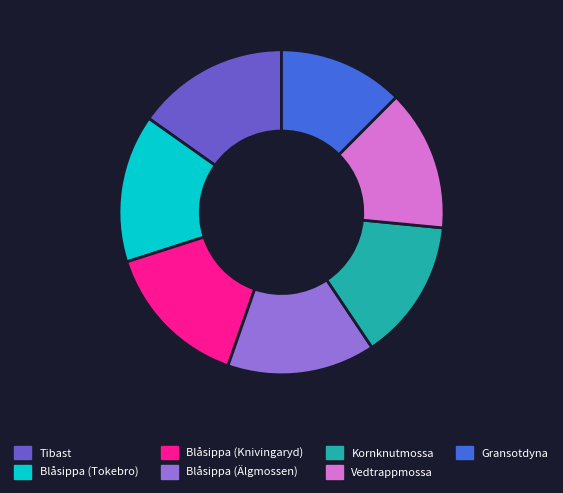

Is the sum of Blåsippa (Knivingaryd) and Blåsippa (Tokebro) greater than half?

No